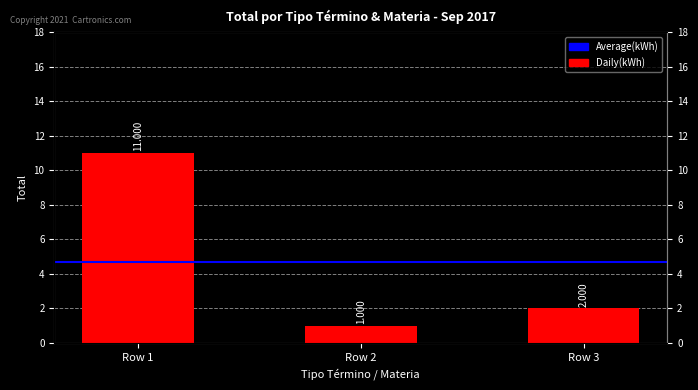

How many bars are there in total?

3